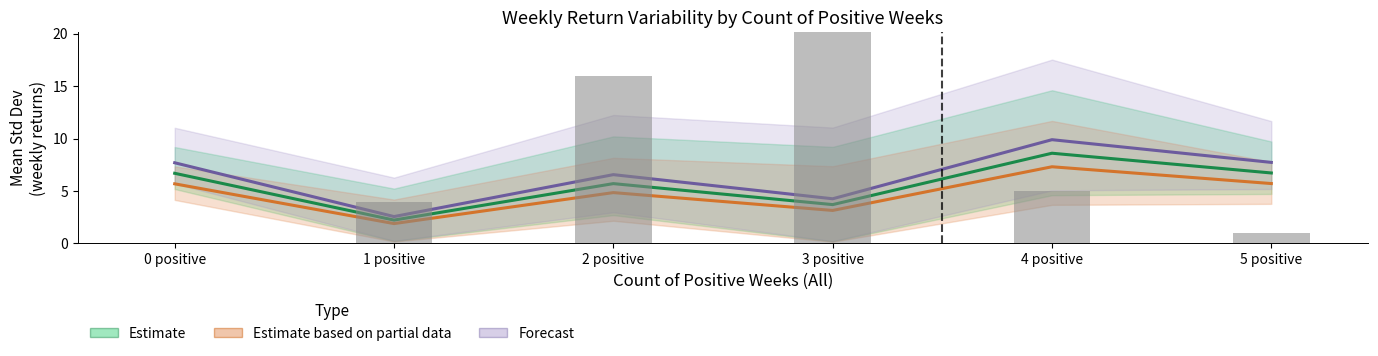

What is the difference between the Estimate based on partial data values at 5 positive and 1 positive?

3.8